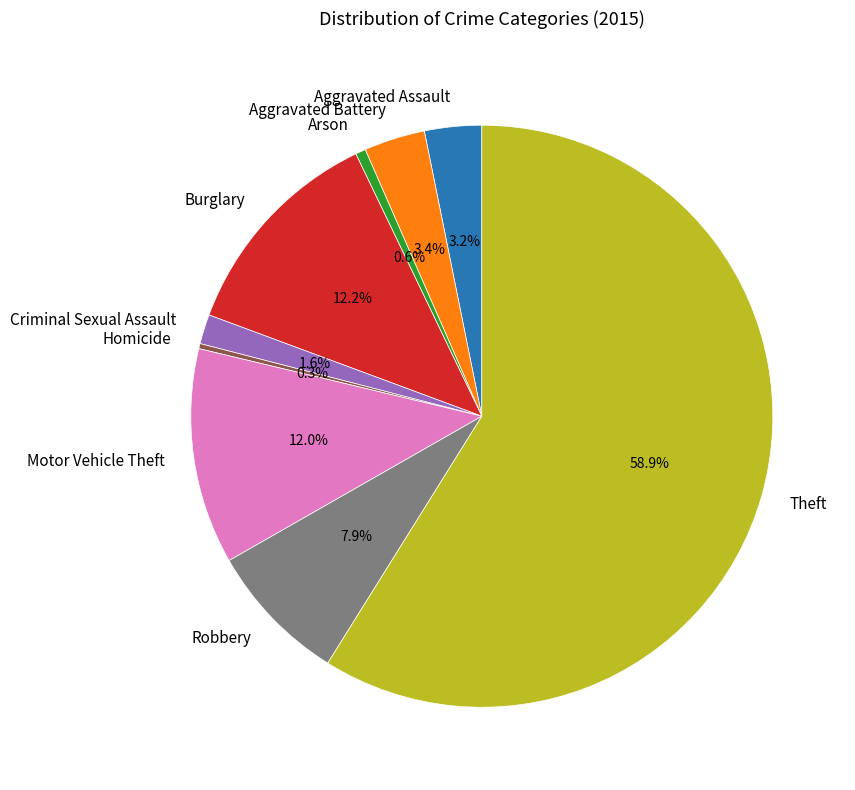

What is the ratio of the value at Robbery to the value at Homicide?

27.8